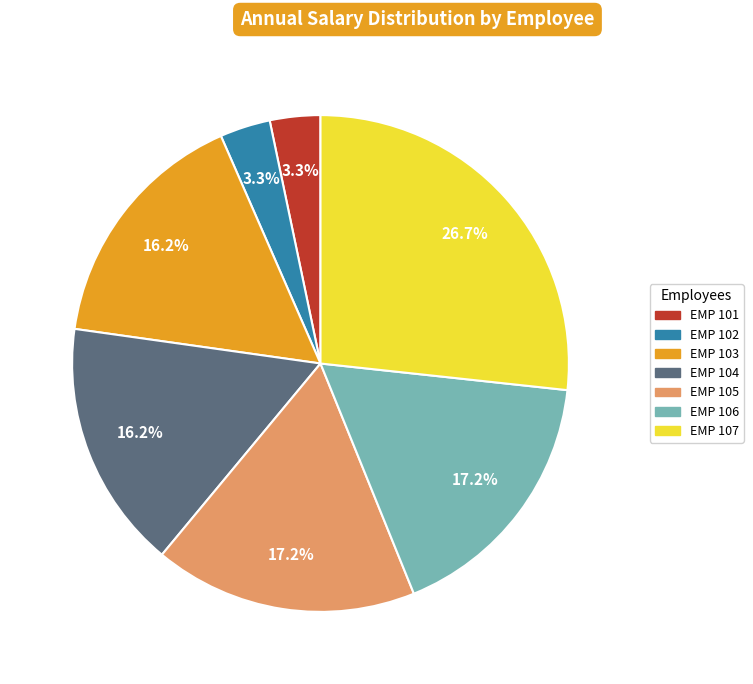

Approximately how many times larger is the value at EMP 102 compared to EMP 101?

1.0